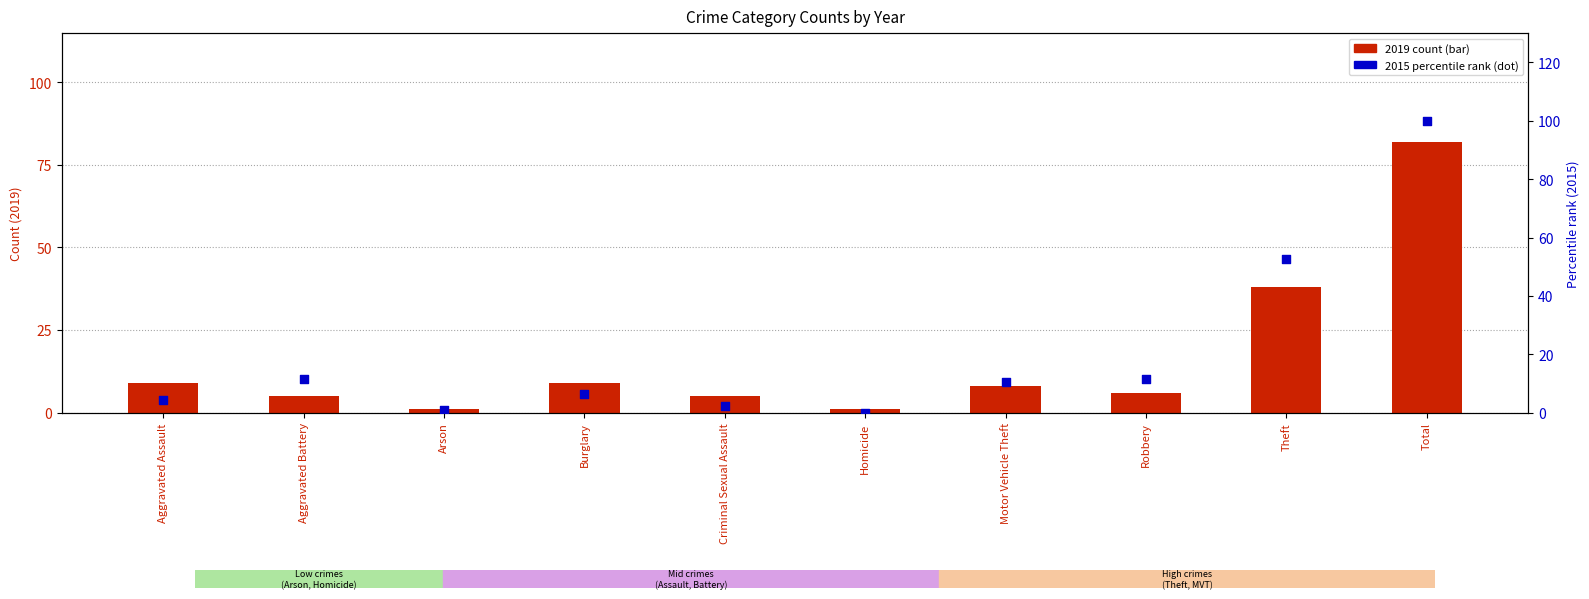

What are all the series names shown in the legend?

2019 count, 2015 percentile rank